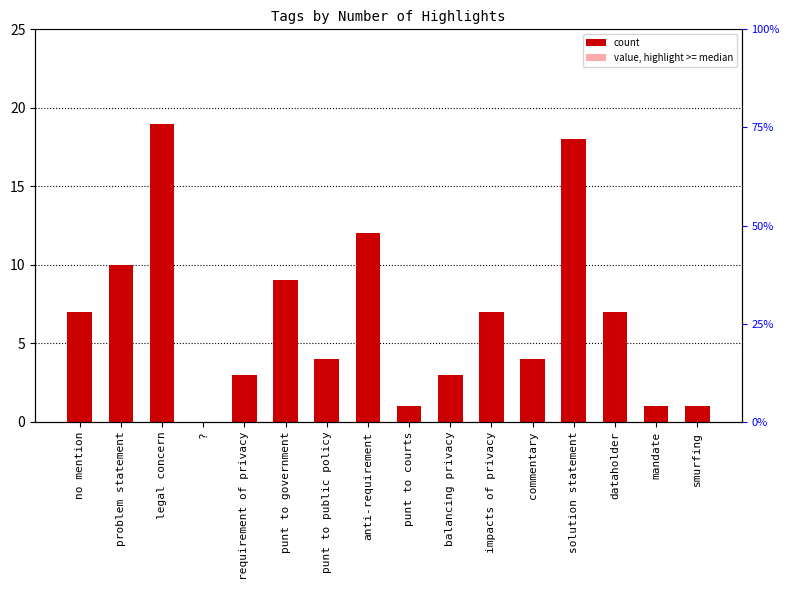

What is the difference between the maximum and second lowest values?

18